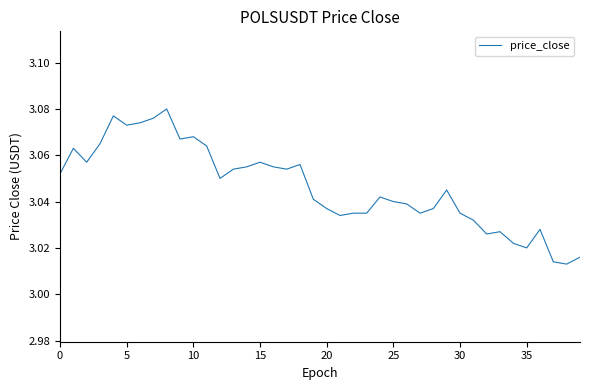

How many lines are shown in the chart?

1